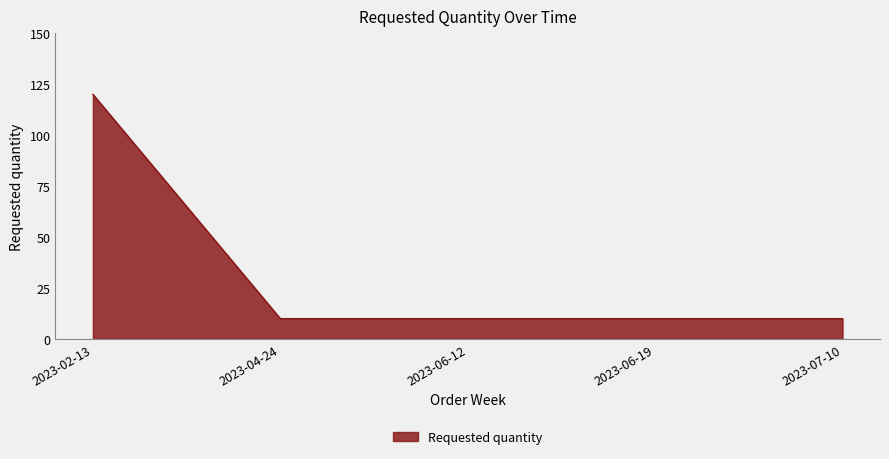

What value does the data have at 2023-06-12, to the nearest 5?

10